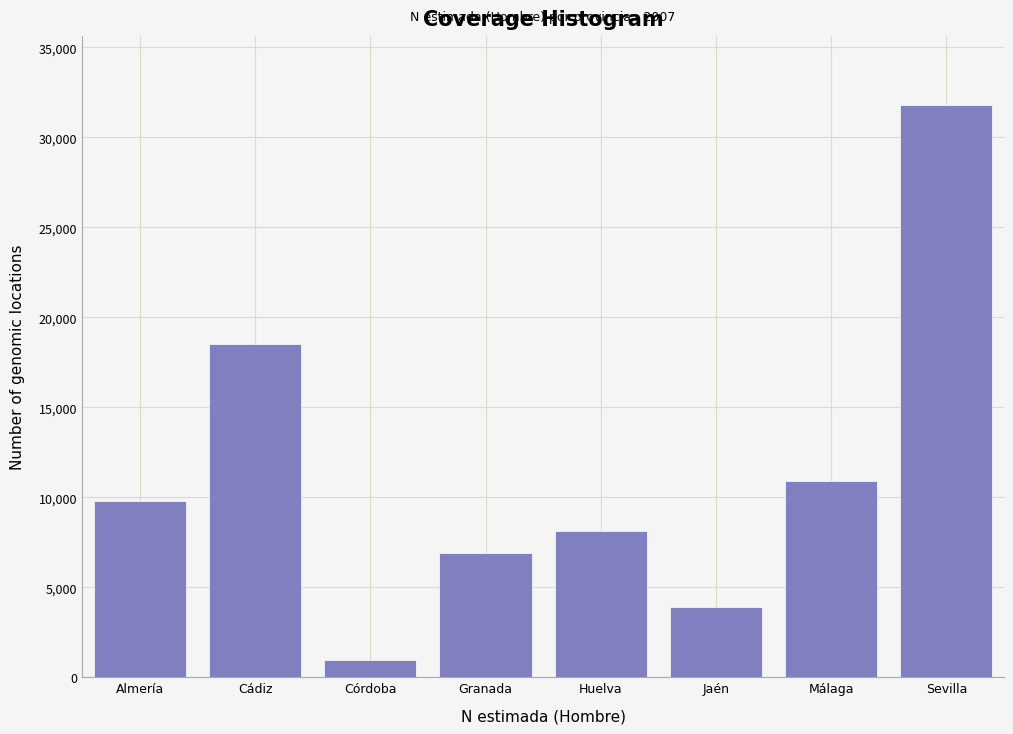

Reading left to right, list all the values displayed in this chart.

9792	18512	969	6918	8126	3912	10890	31800